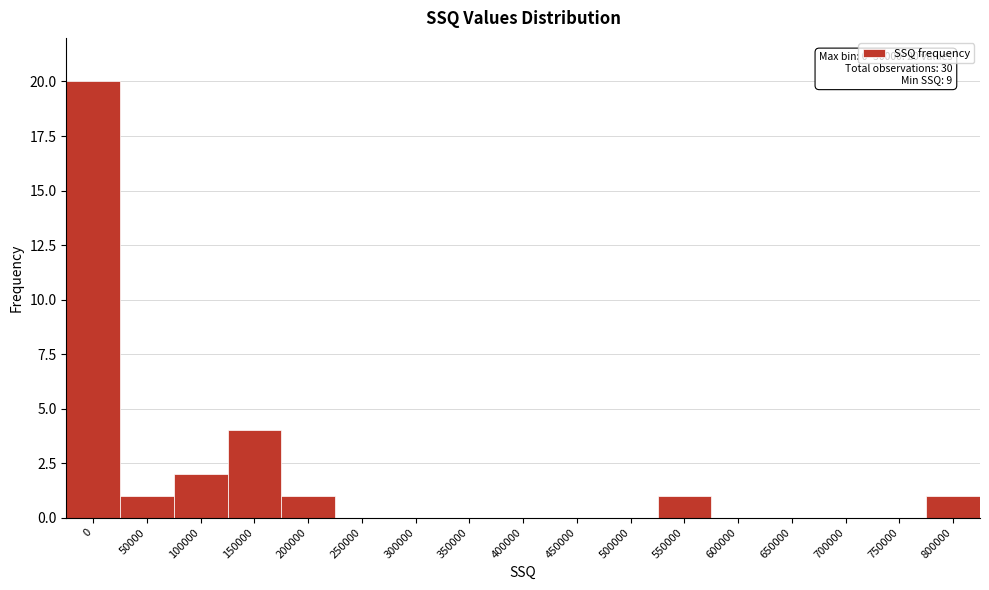

Reading left to right, what are all the values shown in this chart?

0=20	50000=1	100000=2	150000=4	200000=1	250000=0	300000=0	350000=0	400000=0	450000=0	500000=0	550000=1	600000=0	650000=0	700000=0	750000=0	800000=1